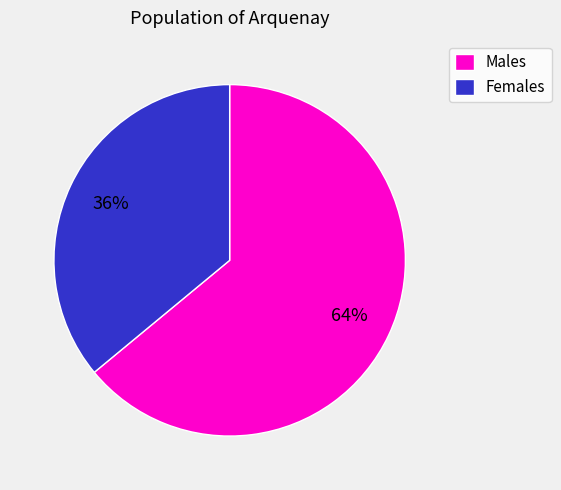

To the nearest percent, what percentage of the pie is Females?

36%